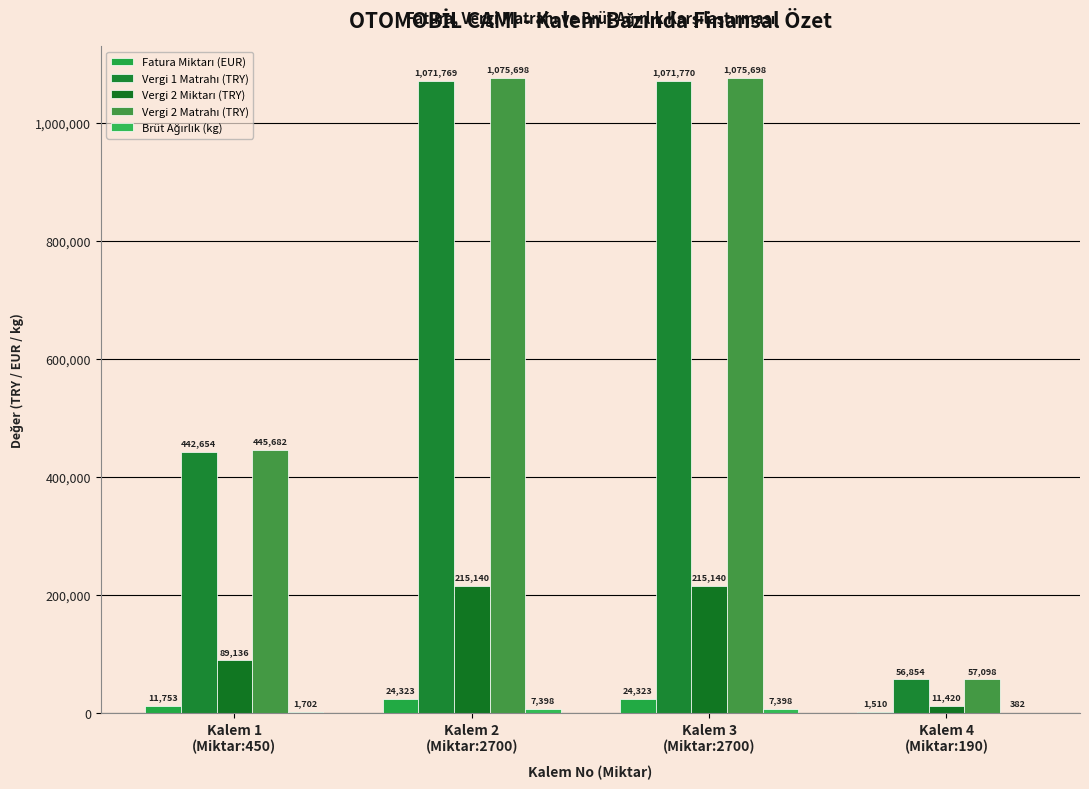

Which series has the widest spread of values?

Vergi 2 Matrahı (TRY)